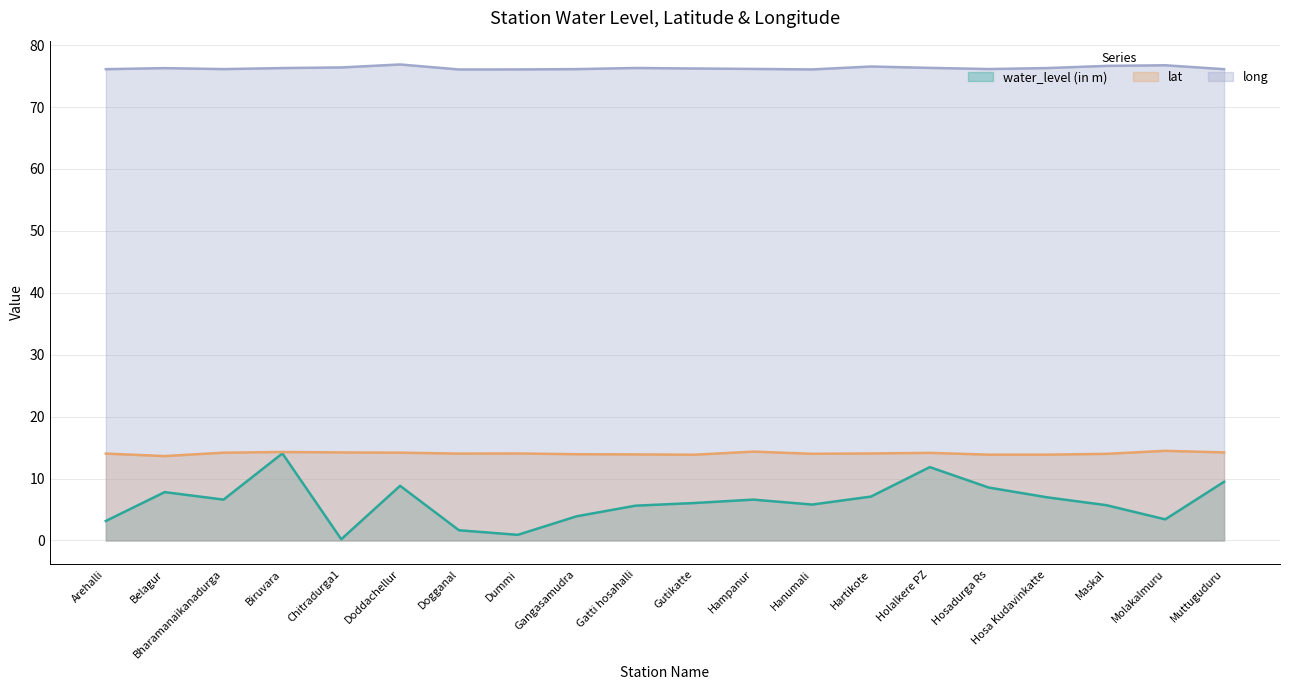

Is the value of water_level (in m) at Hampanur greater than the value of lat at Hartikote?

No